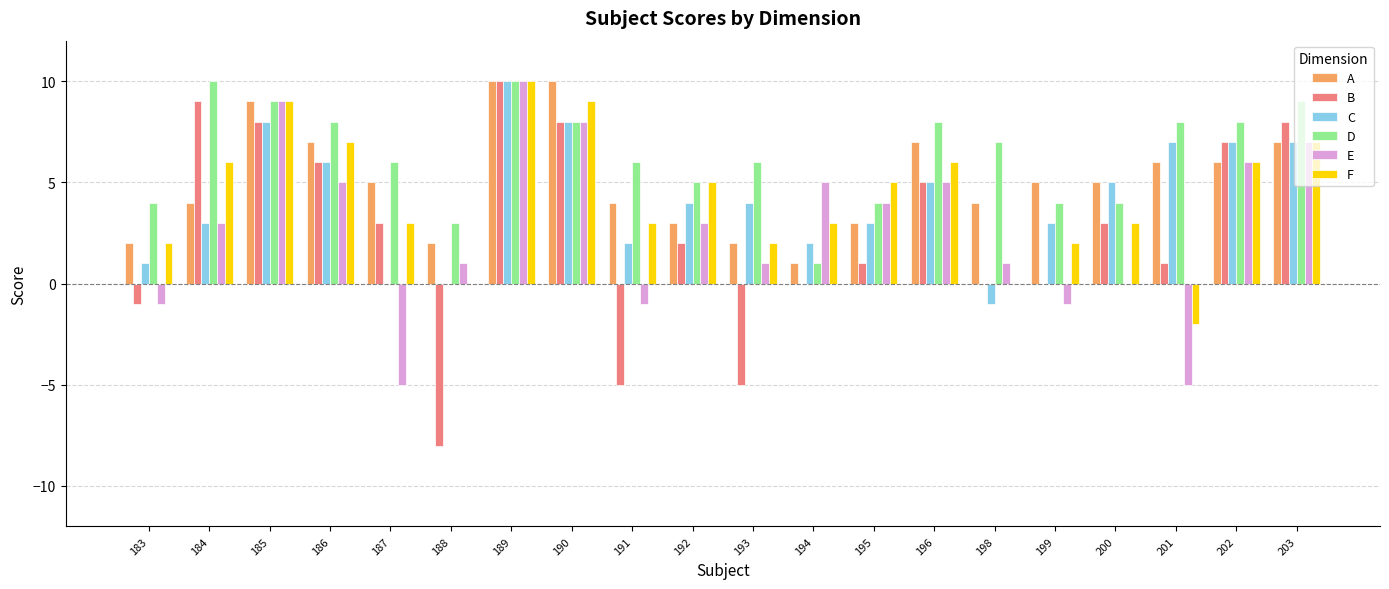

The value of A at 190 is 10. True or false?

True